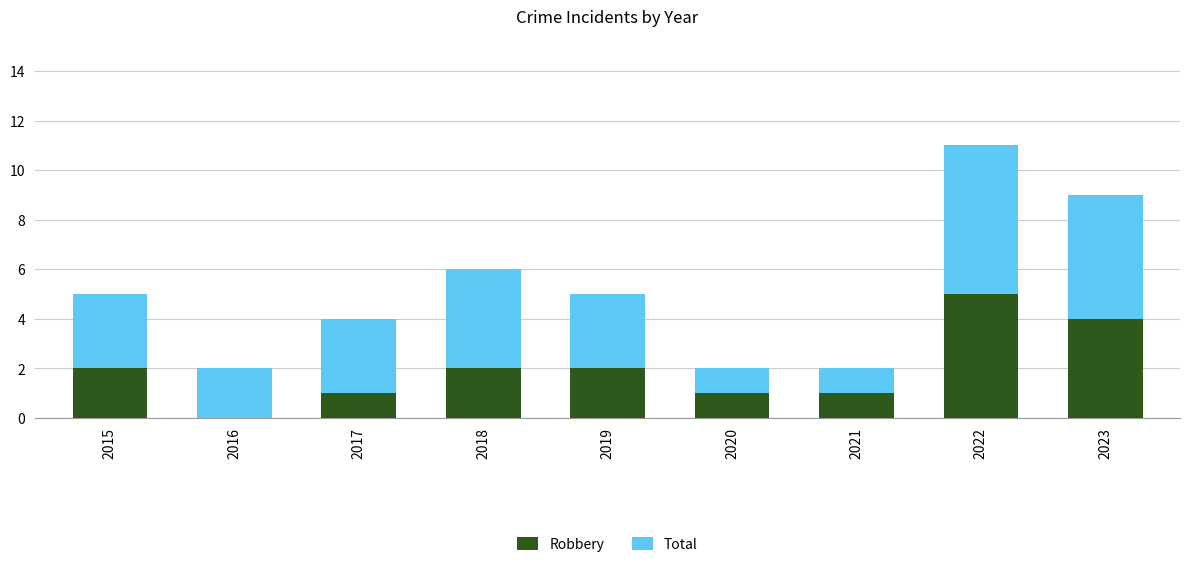

The value of Robbery at 2020 is 1. True or false?

True